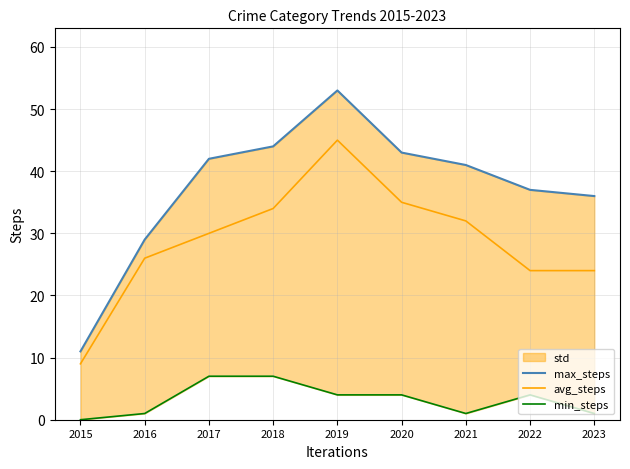

How many lines are shown in the chart?

3